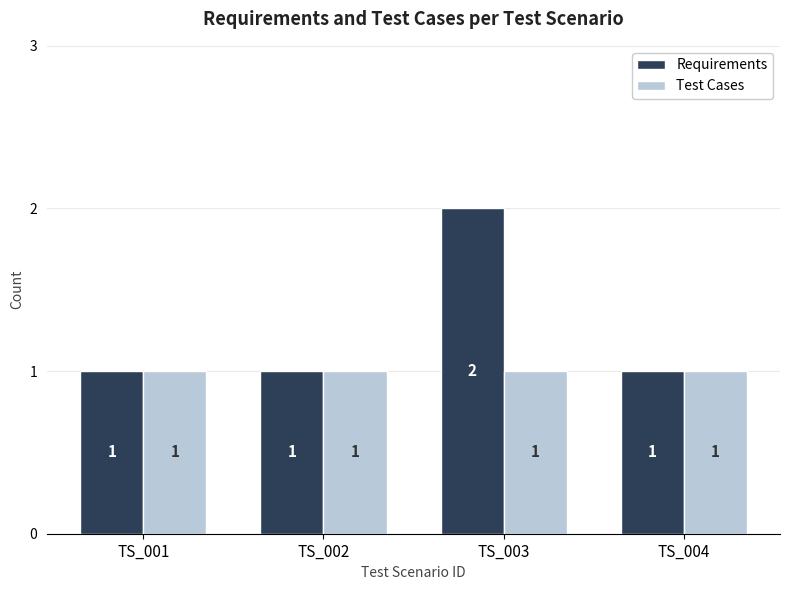

How many groups of bars are there?

4